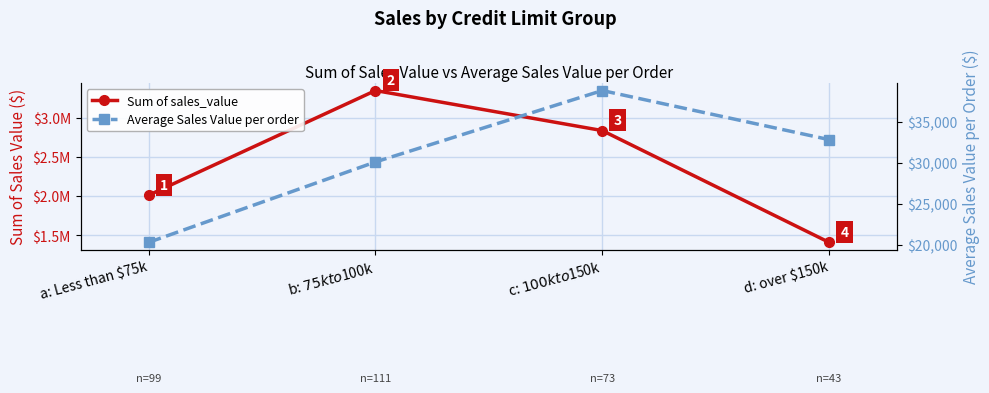

What is the average value of the Sum of sales_value series?

2401047.7